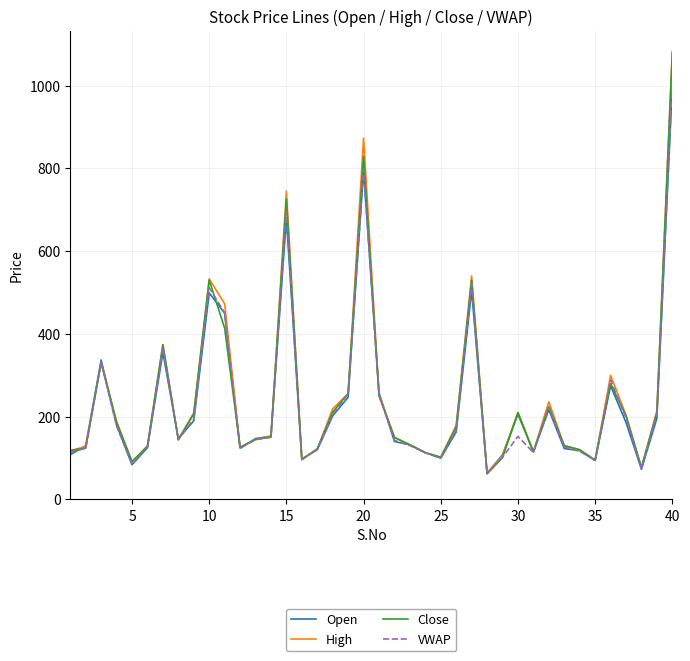

What is the difference between the maximum and second lowest values in the High series?

1004.0